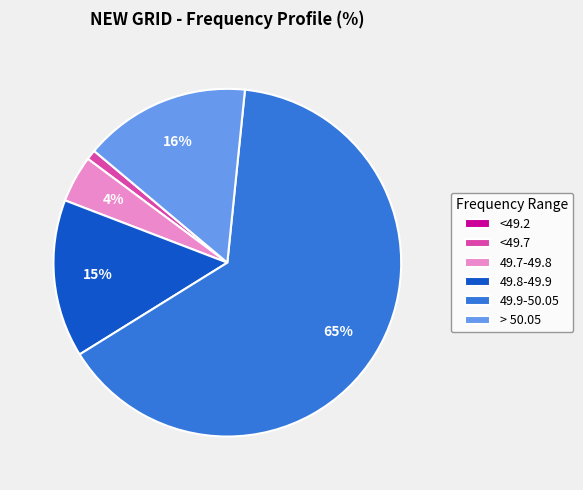

To the nearest percent, what is the combined percentage of 49.7-49.8 and 49.8-49.9?

19%